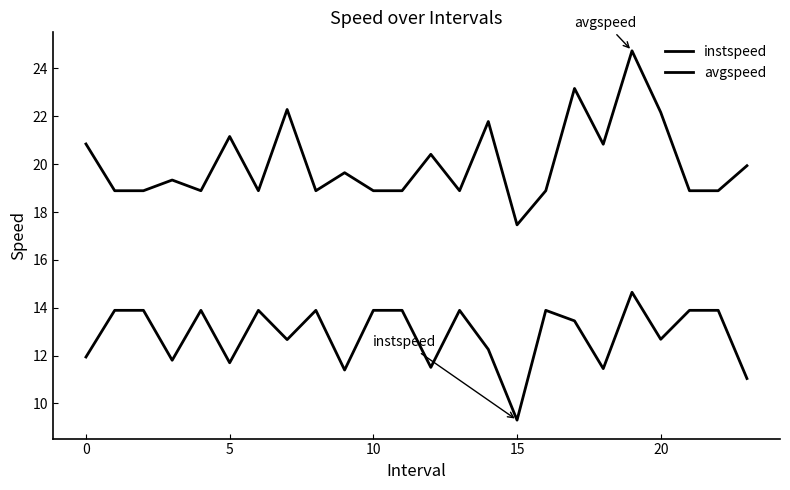

Is this an area chart (filled region under the line)?

No